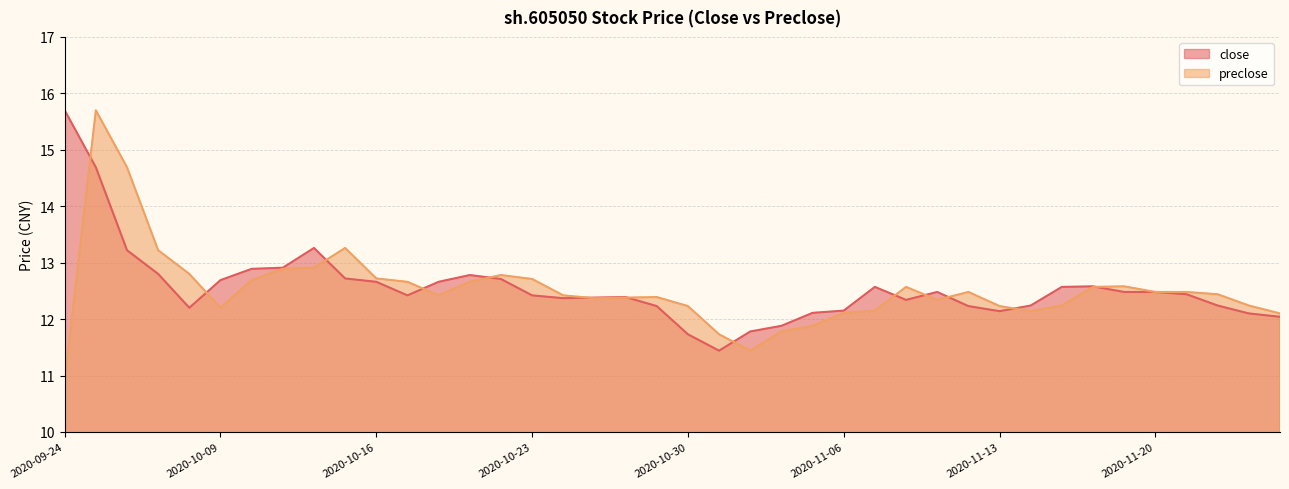

What is the sum of all preclose values?

501.0